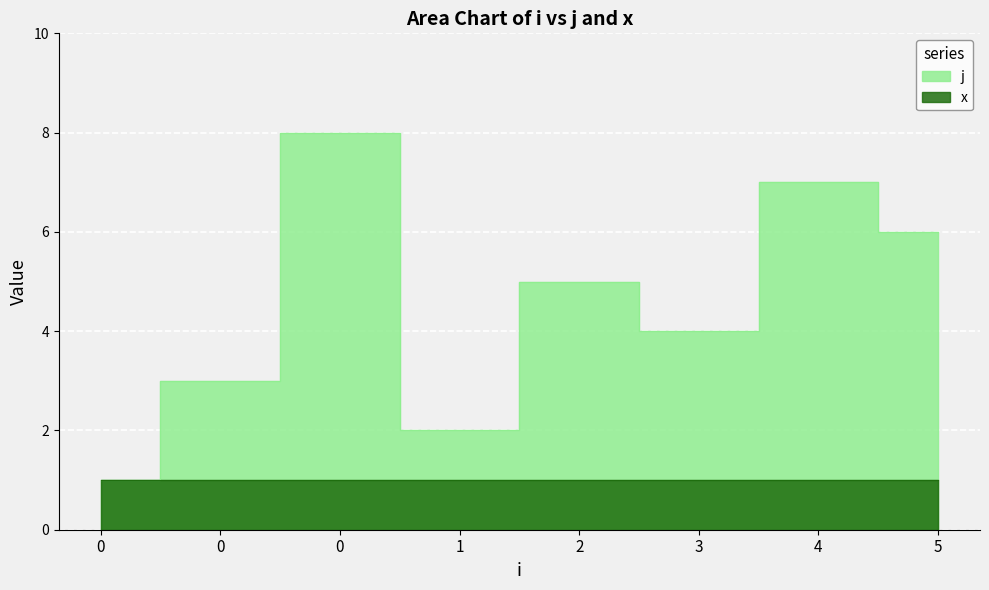

What is the value of the 7th point from the left?

7